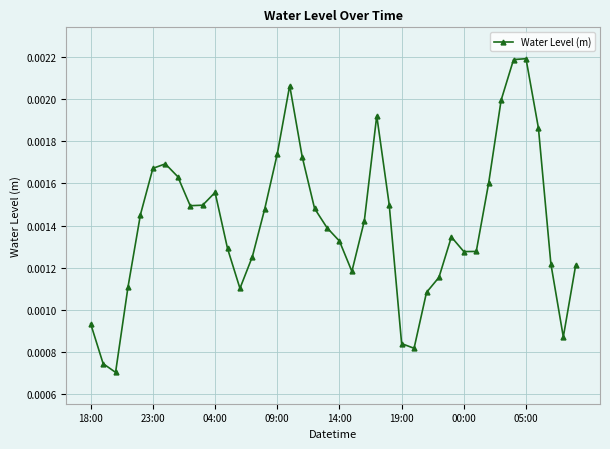

Count the values in the range 0 to 1.

40